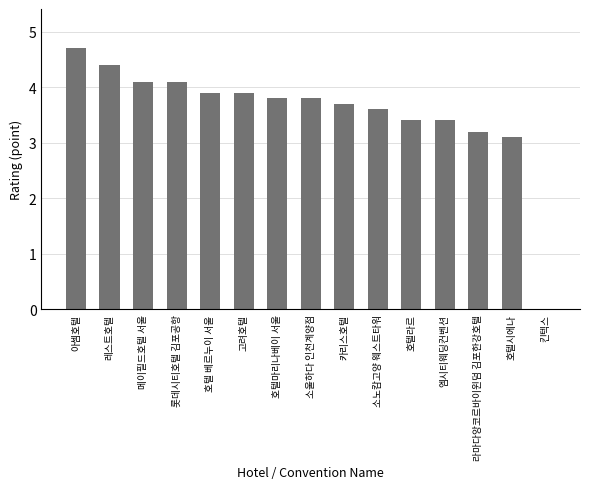

At which label is the value closest to 2?

호텔시에나